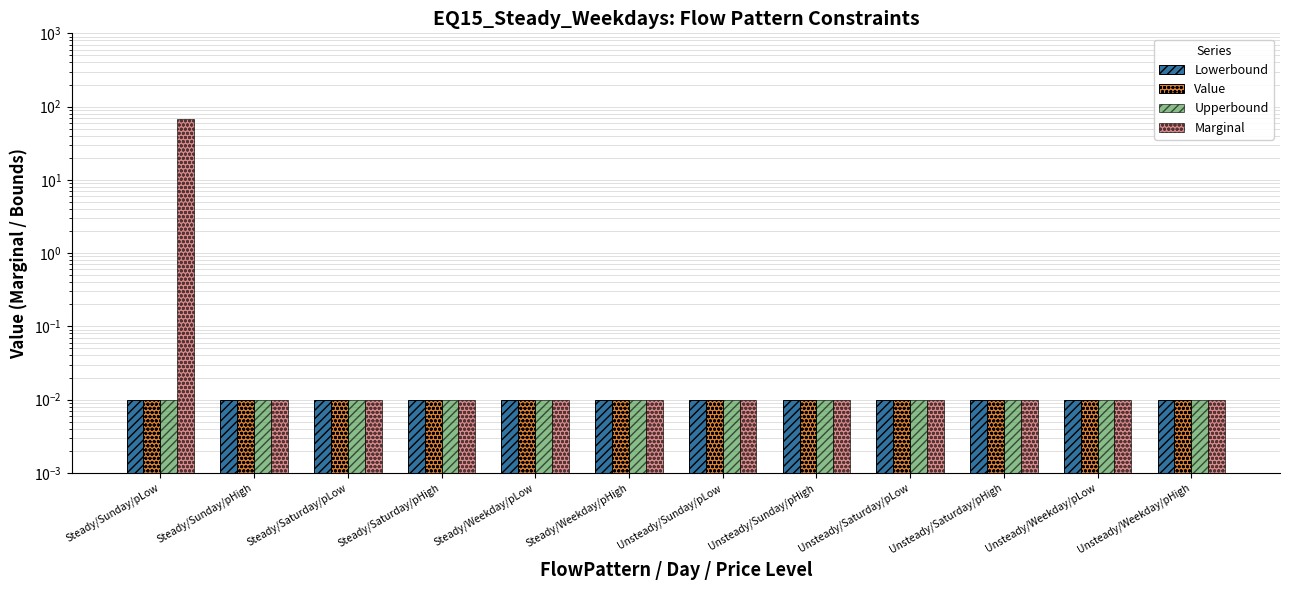

True or false: Marginal has a value of 0.0 at Unsteady/Saturday/pLow.

False